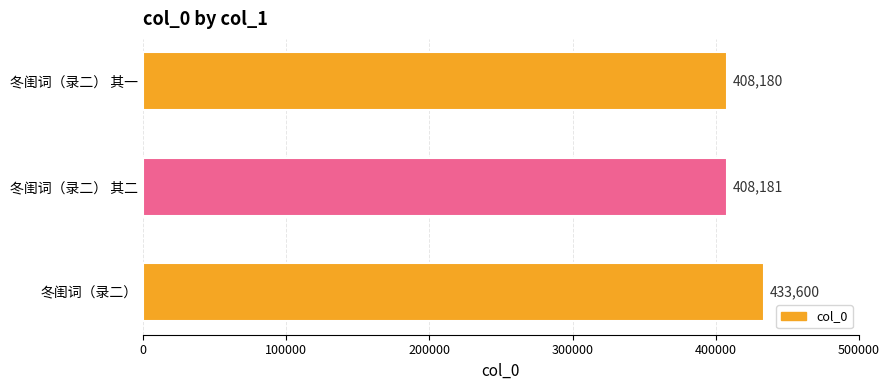

Approximately how many times larger is the value at 冬闺词（录二） 其二 compared to 冬闺词（录二） 其一?

1.0